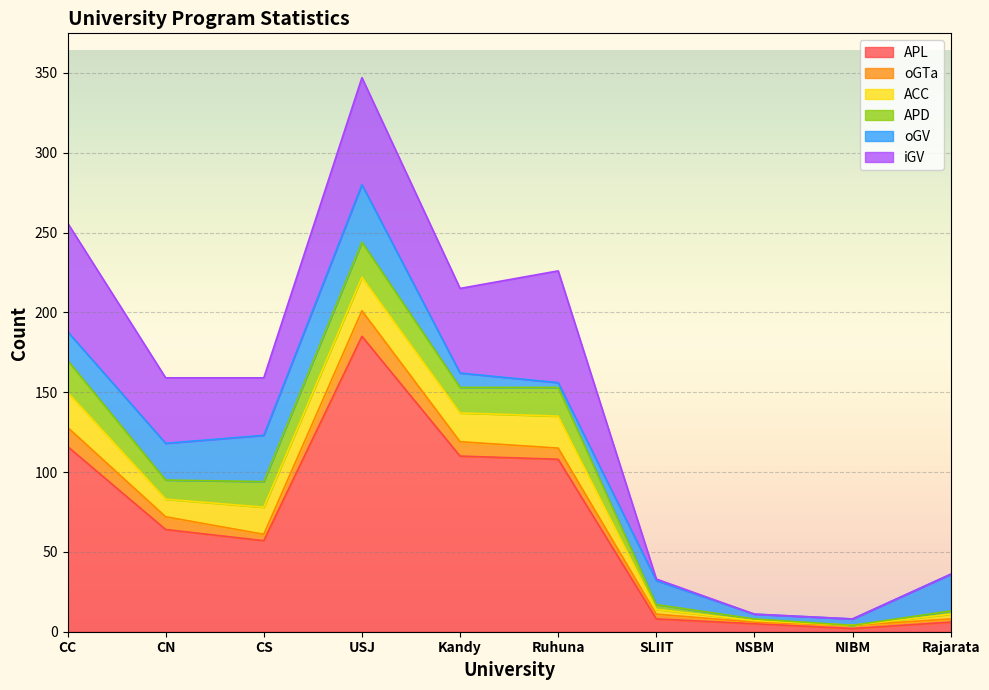

Which series has the largest total across all categories?

APL